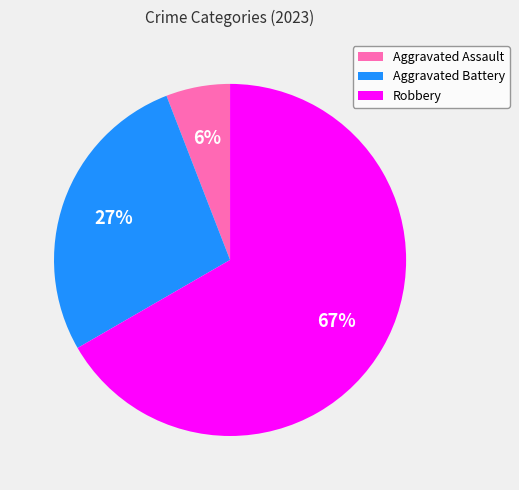

Combined, do Aggravated Battery and Robbery account for over 50%?

Yes